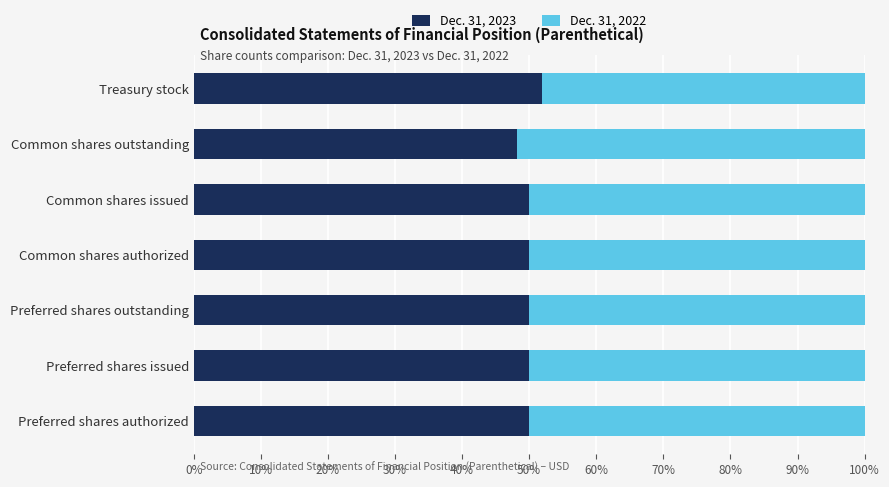

What is the minimum value for Dec. 31, 2023?

48.1